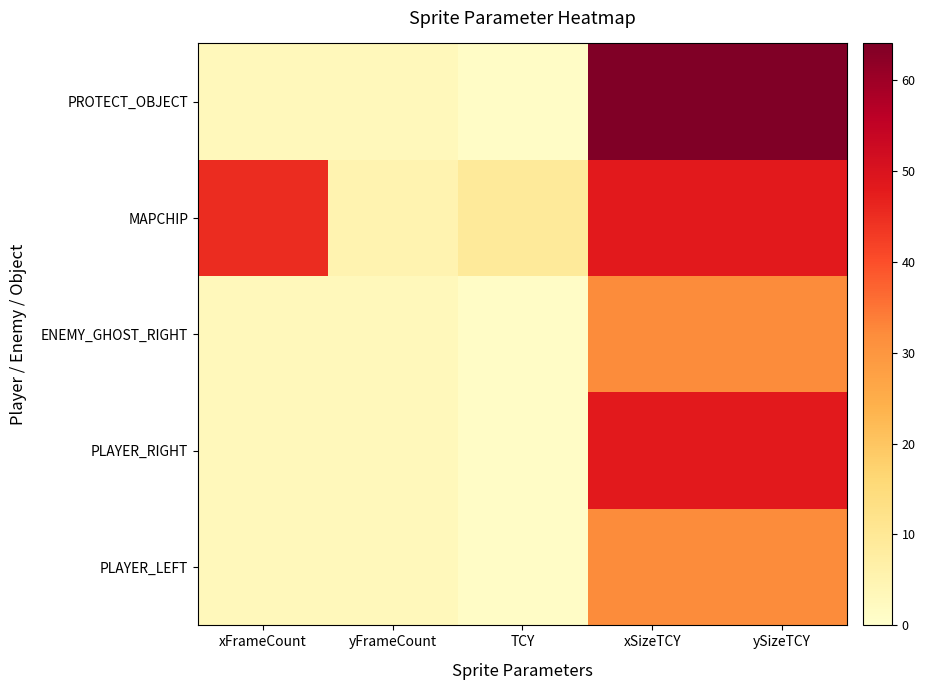

Which has a higher value, yFrameCount or TCY?

yFrameCount